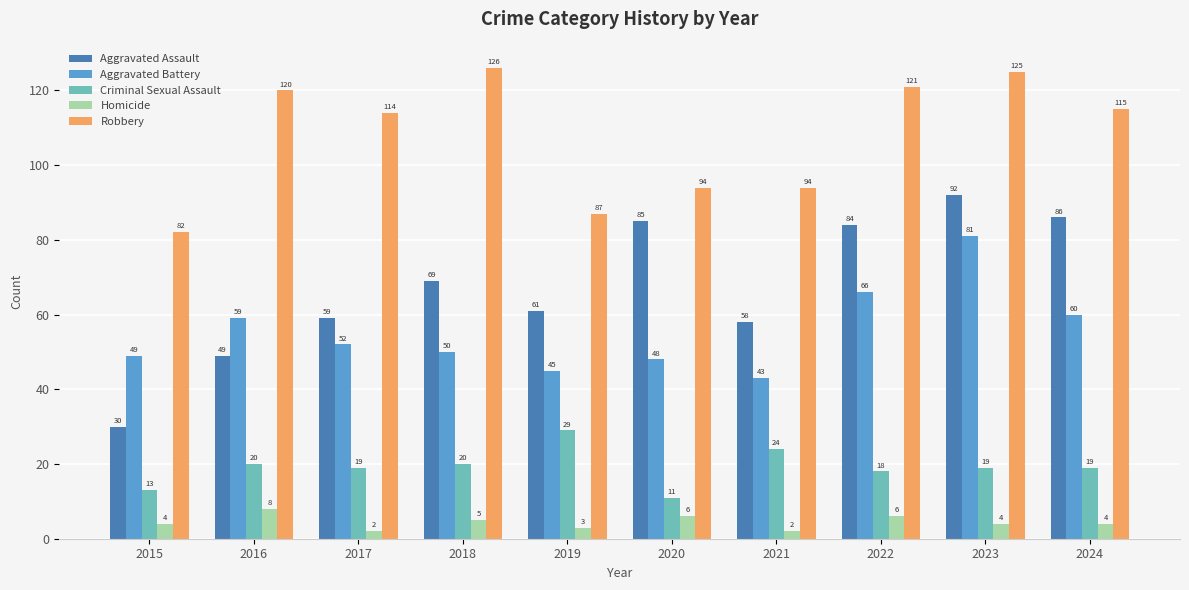

What is the maximum value shown in the chart?

126